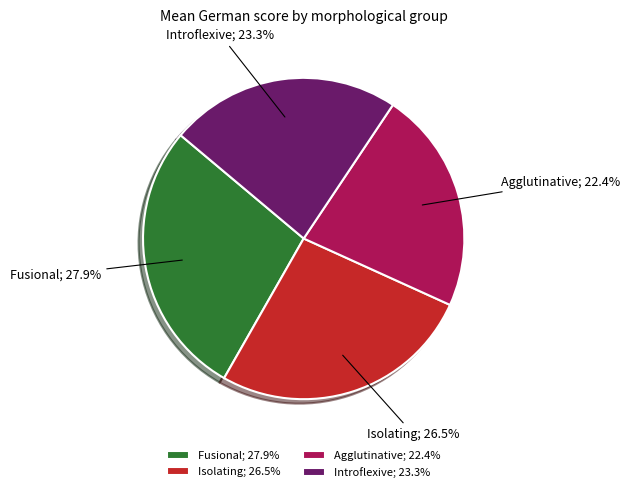

Count the number of slices in the pie.

4